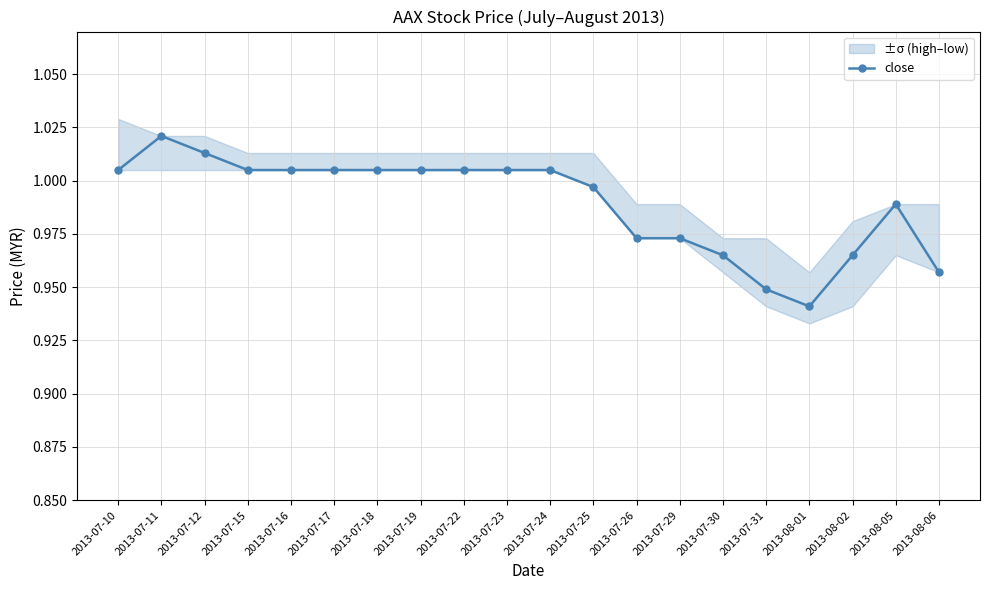

Is it true that the value at 2013-07-22 is 0.5?

False